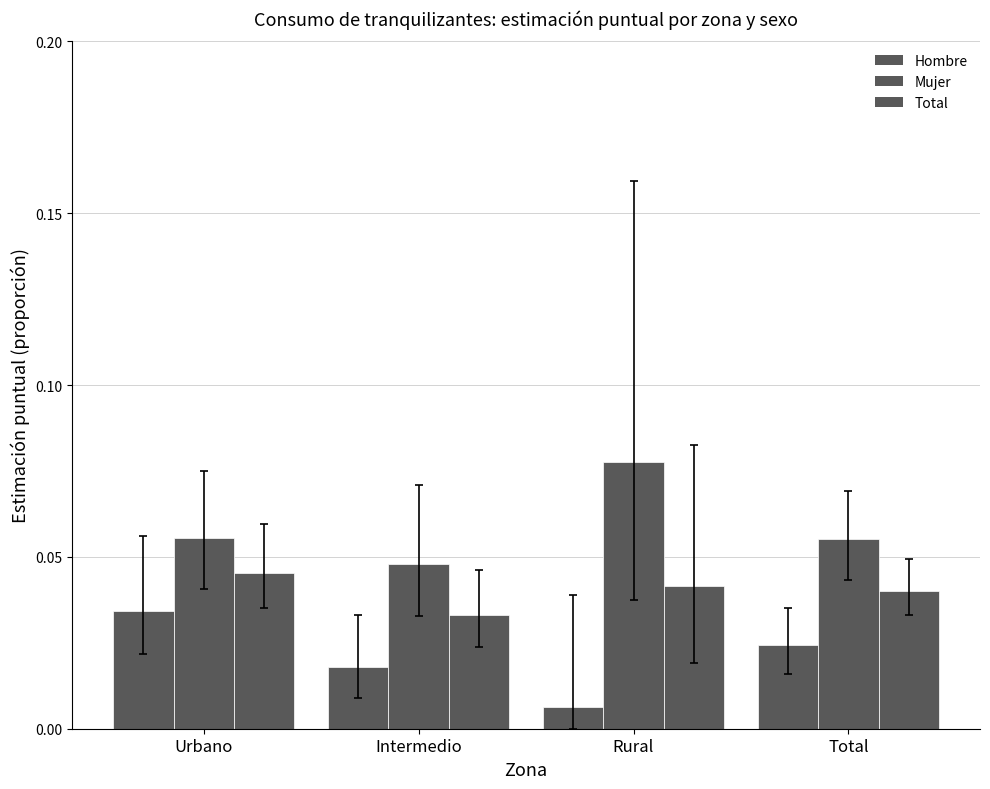

Reading left to right, list all the values displayed in this chart.

Hombre: Urbano=0.0	Intermedio=0.0	Rural=0.0	Total=0.0
Mujer: Urbano=0.1	Intermedio=0.0	Rural=0.1	Total=0.1
Total: Urbano=0.0	Intermedio=0.0	Rural=0.0	Total=0.0